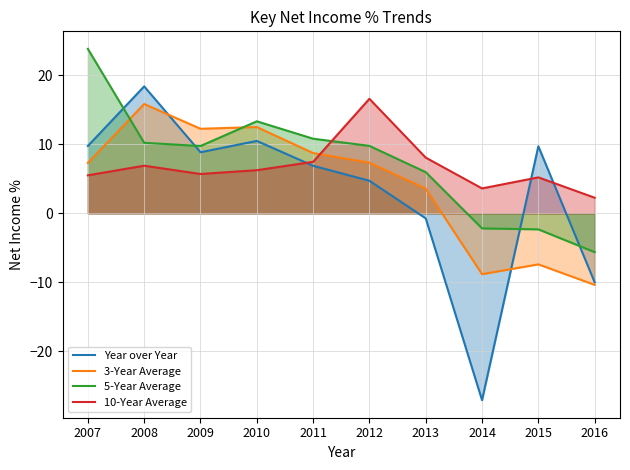

What are all the series names shown in the legend?

Year over Year, 3-Year Average, 5-Year Average, 10-Year Average